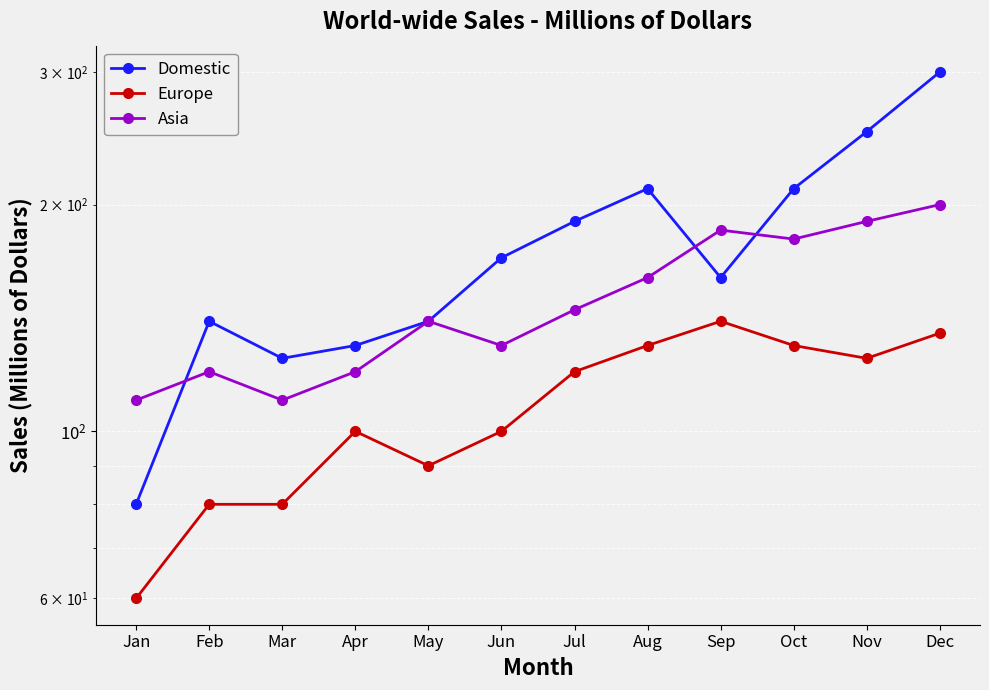

What is the spread (max minus min) of values at Nov?

125